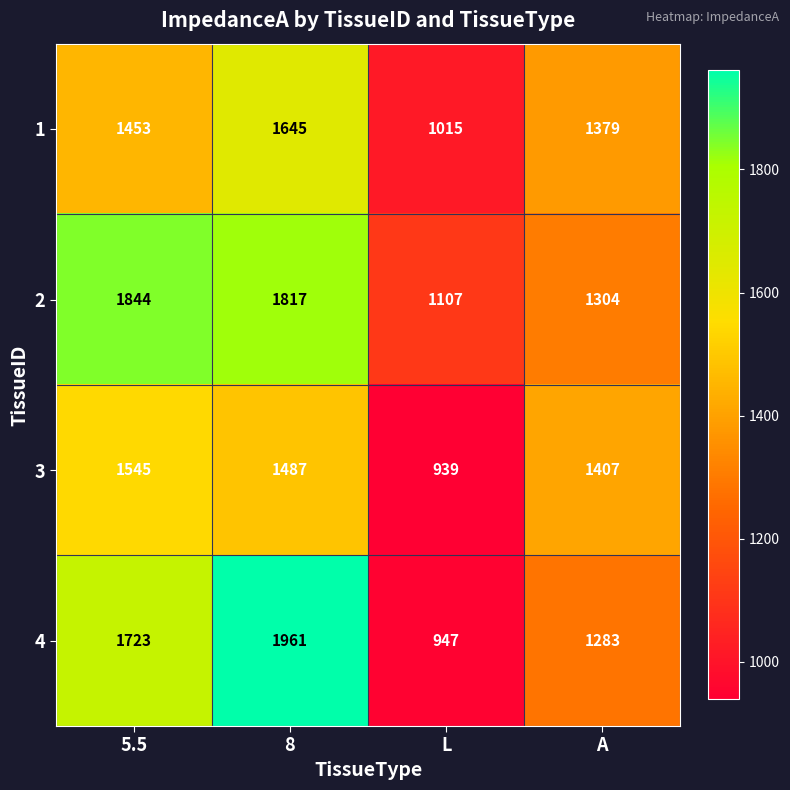

What is the difference between the maximum and minimum values in the 2 series?

737